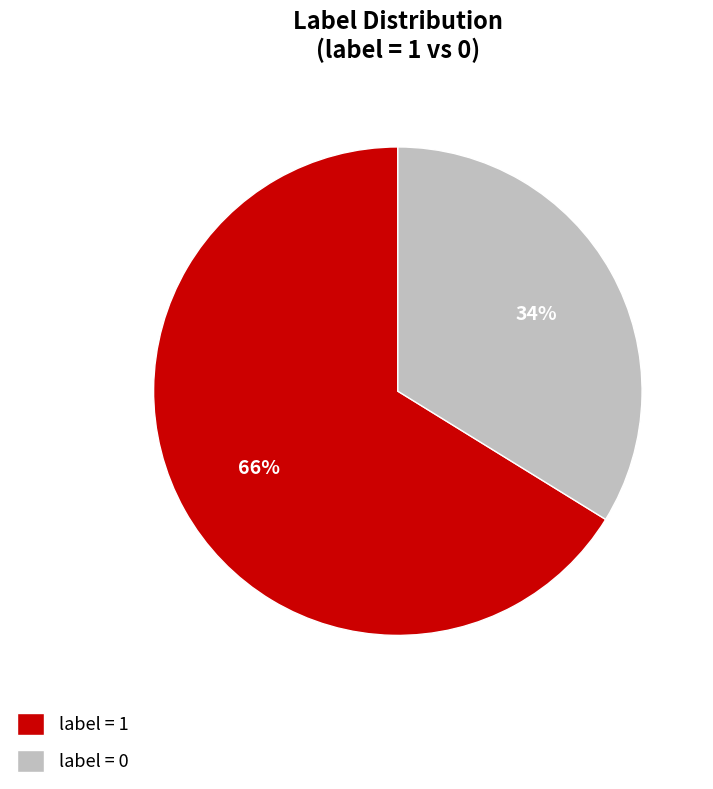

How many segments does this pie chart have?

2